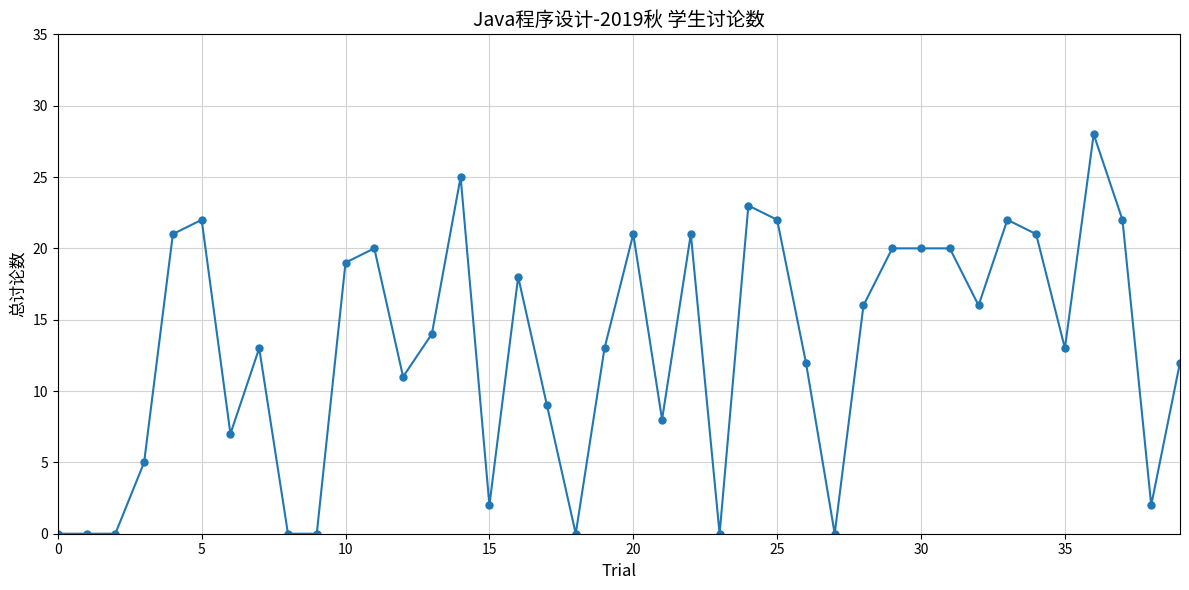

True or false: there are more than 1 points higher than both neighbors.

True